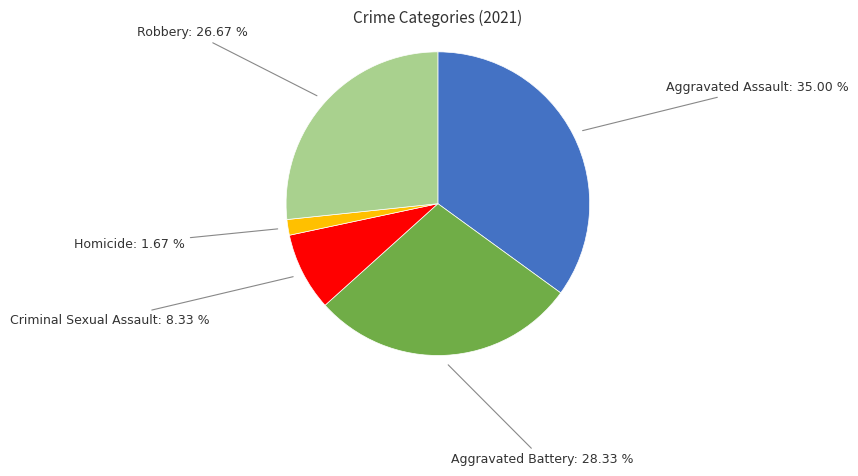

Which slice is the smallest?

Homicide